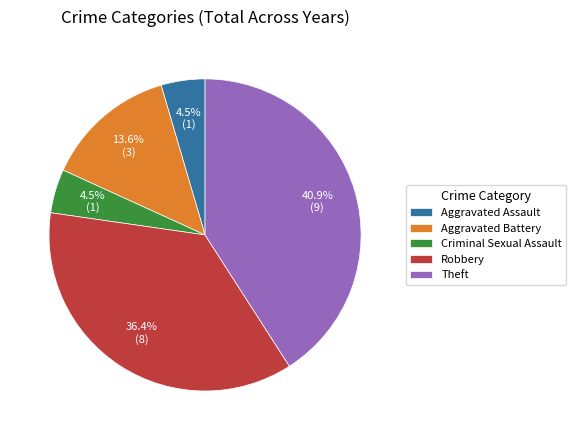

To the nearest percent, what is the average slice percentage?

20%